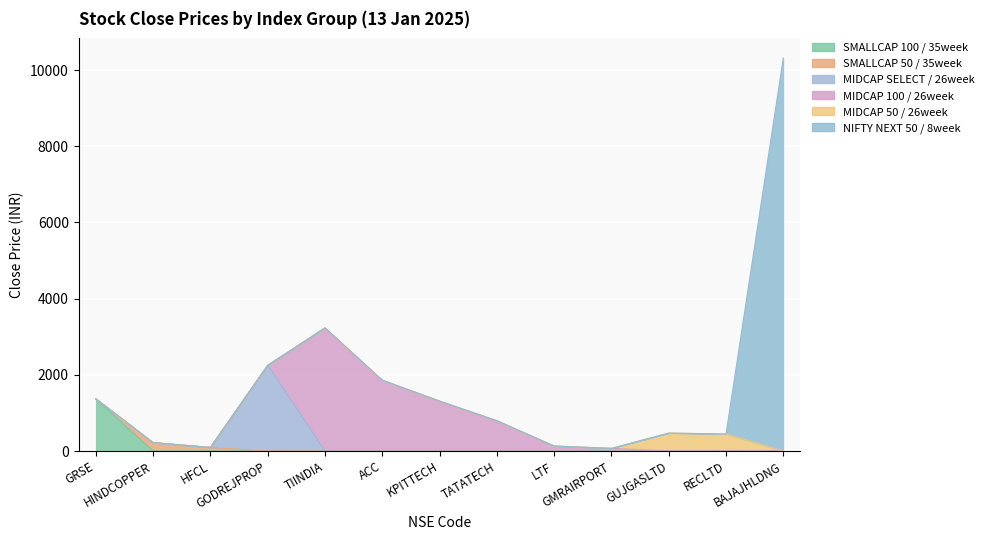

Between KPITTECH and TATATECH, which series saw the biggest shift?

MIDCAP 100 / 26week